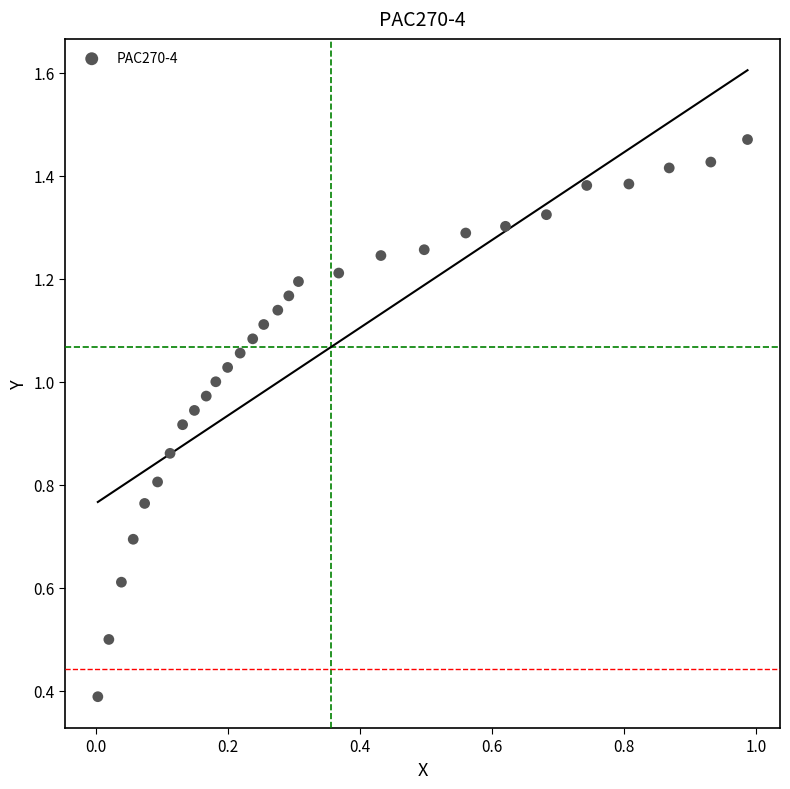

What Y value in the scatter plot is closest to 0?

0.4